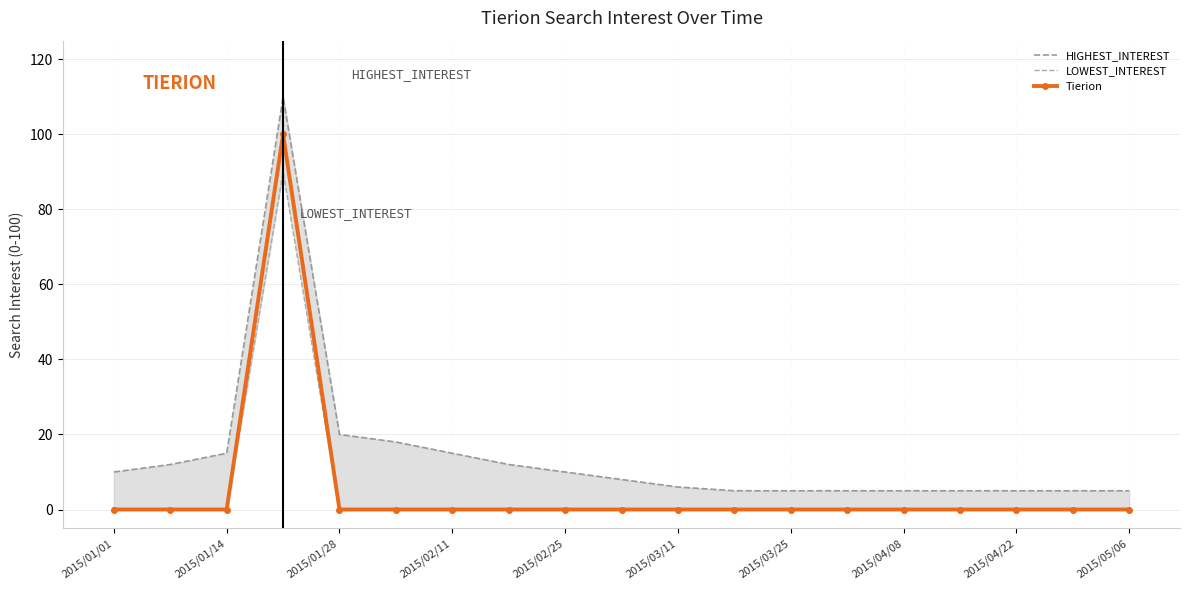

How many values in the HIGHEST_INTEREST series are below 8?

9